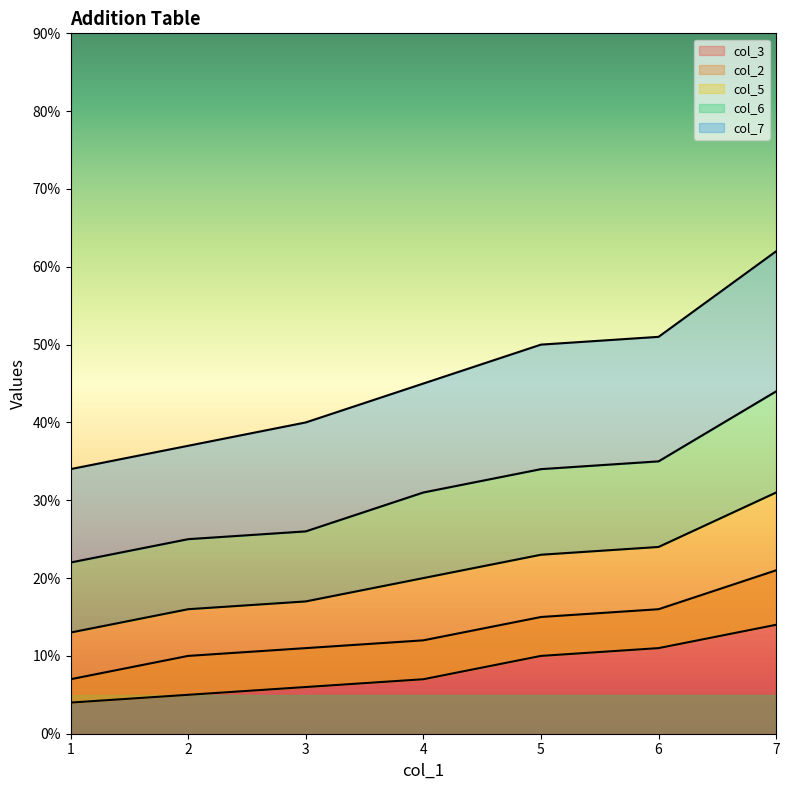

At how many categories does at least one series exceed 10?

7